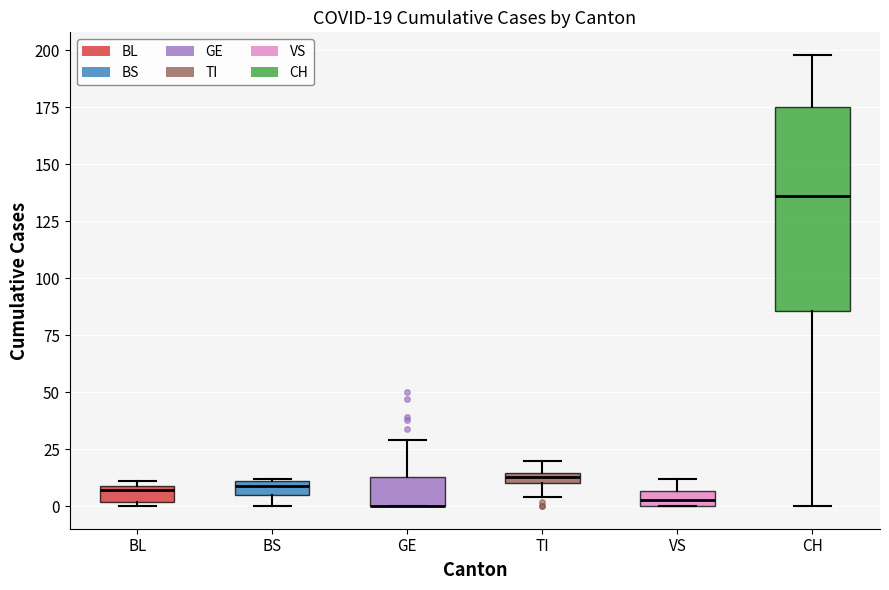

Comparing the boxes themselves (not the whiskers), which one is the tallest?

CH